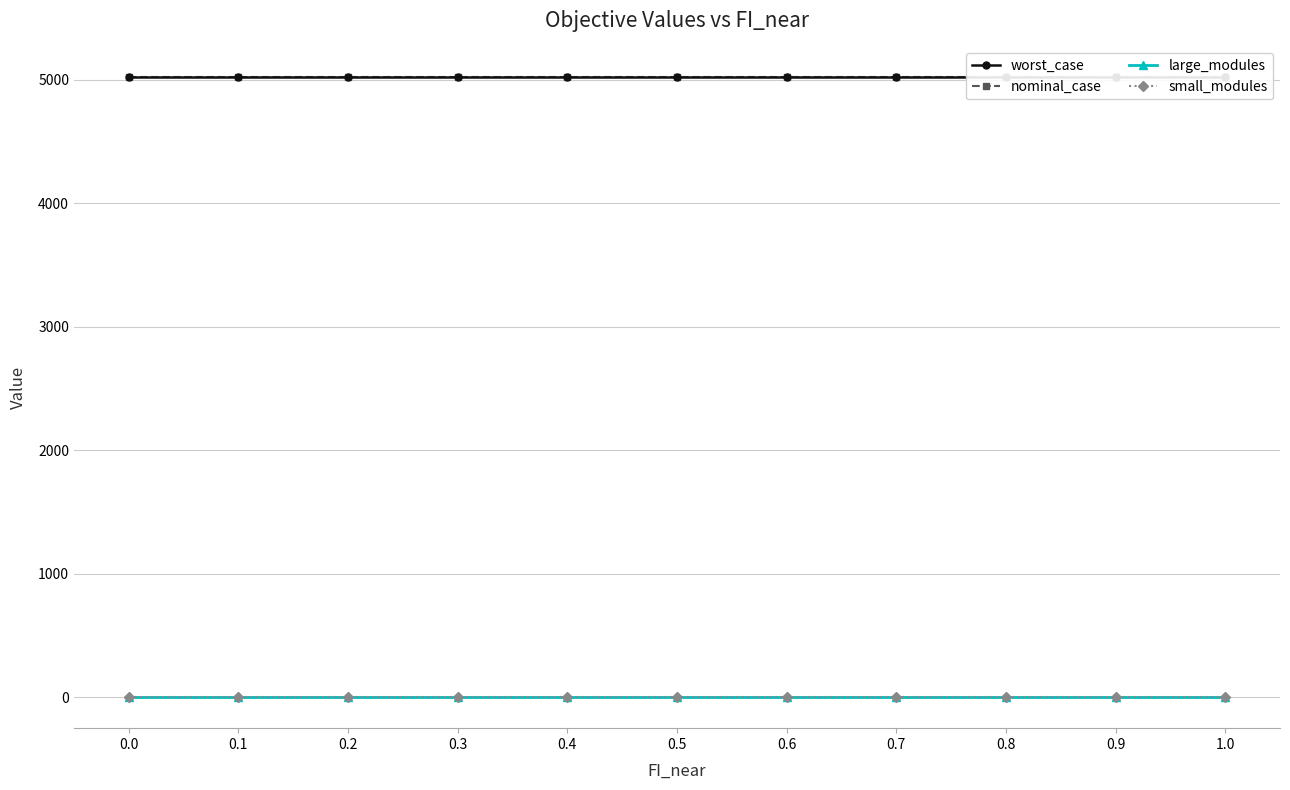

True or false: large_modules and nominal_case intersect in this chart.

False